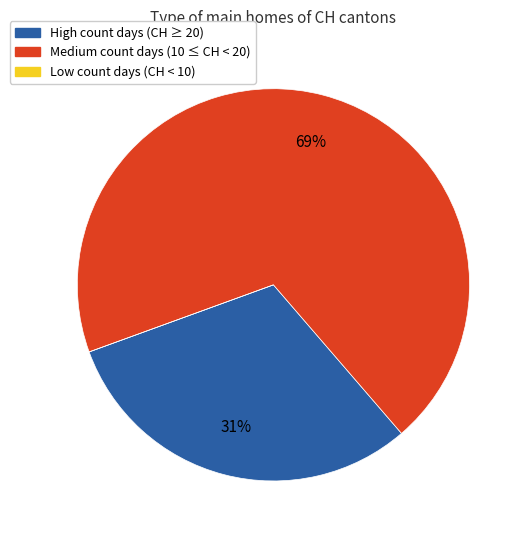

Which has a higher value, Medium count days (10 ≤ CH < 20) or High count days (CH ≥ 20)?

Medium count days (10 ≤ CH < 20)